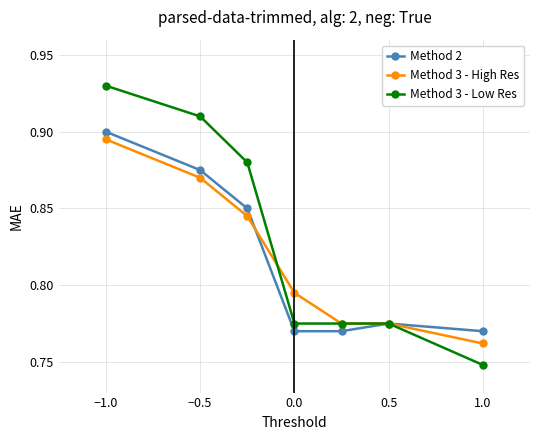

How many lines are shown in the chart?

3